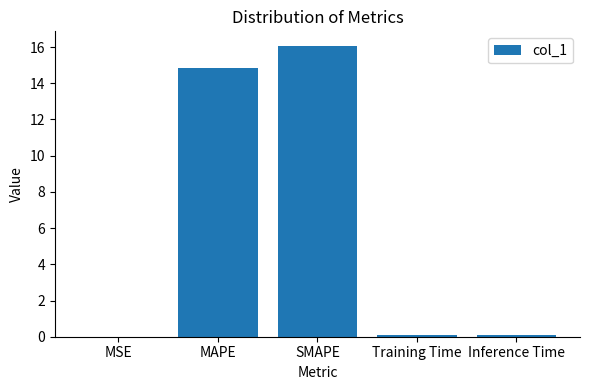

Which has a higher value, Training Time or MAPE?

MAPE